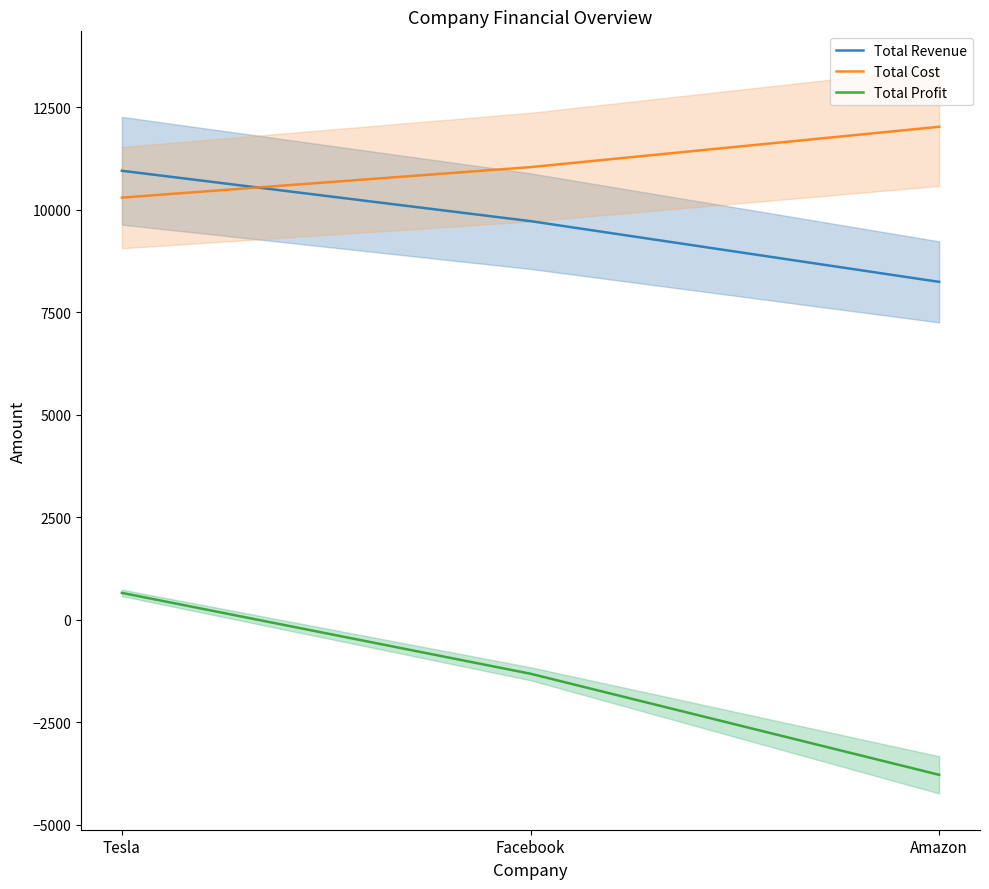

What is the smallest value displayed?

-3784